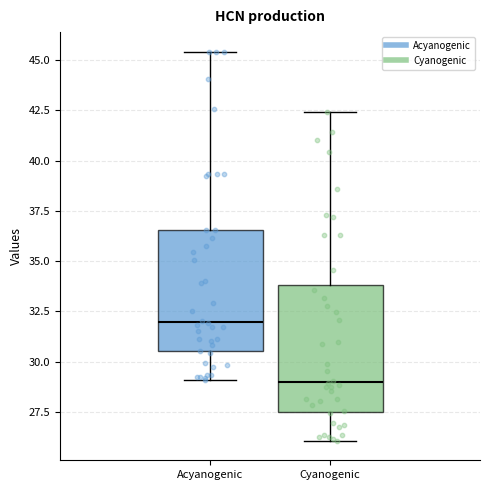

Reading left to right, transcribe this box plot: for each box, give where its median line is, the range the box spans, and where its two whiskers end, as read against the y-axis. The values are not printed on the chart, so give them approximately, as read against the axis.

Acyanogenic: median 32.0, box 30.5 to 36.5, whiskers 29.0 to 45.5
Cyanogenic: median 29.0, box 27.5 to 34.0, whiskers 26.0 to 42.5